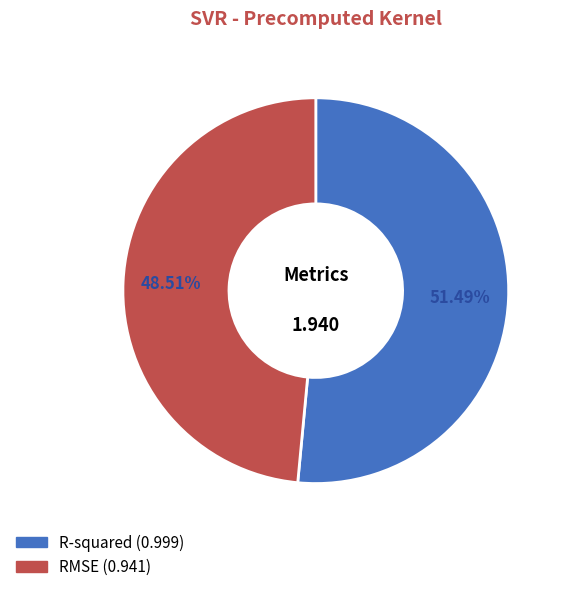

To the nearest percent, what portion does R-squared represent?

51%